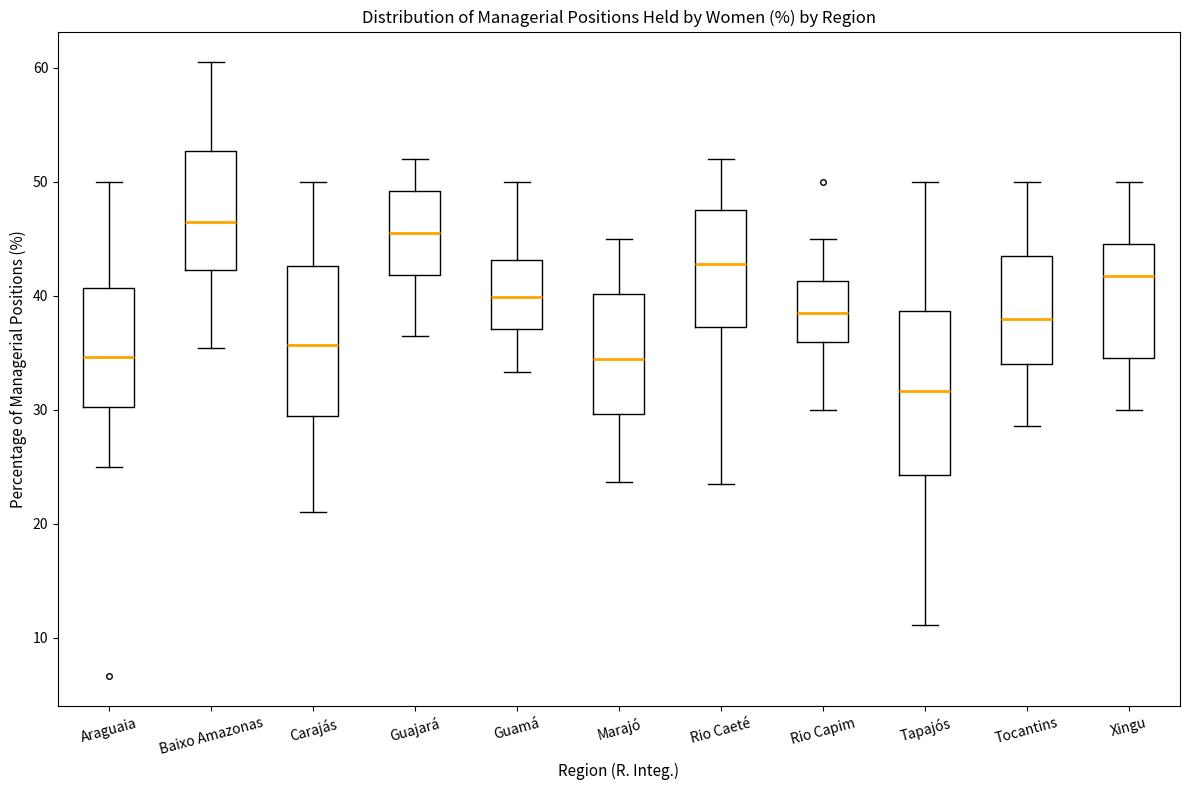

Which box's median line is the highest?

Baixo Amazonas